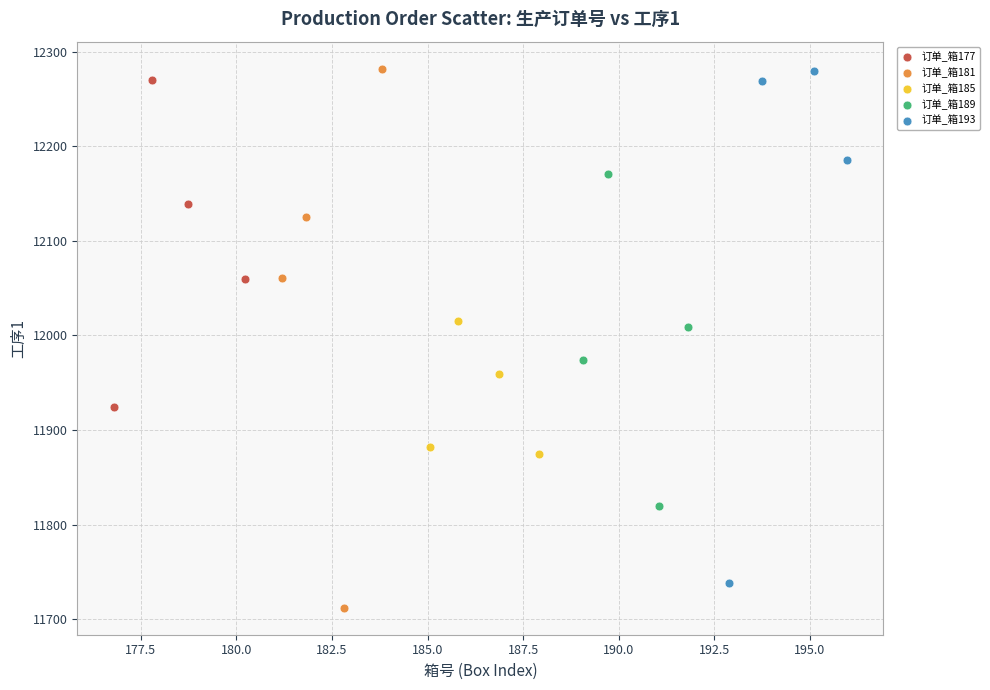

Which series has the largest Y range (max minus min)?

订单_箱181